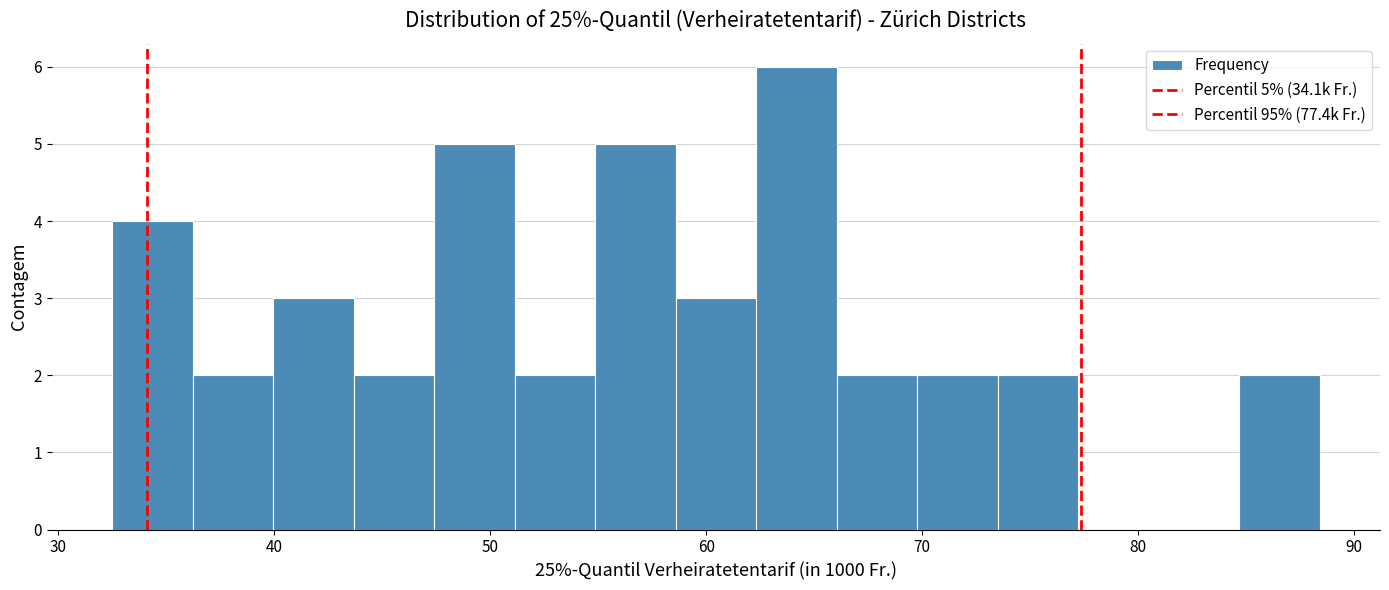

Around what value on the x-axis is the tallest bar? Give the approximate position of its centre, as read against the axis.

64